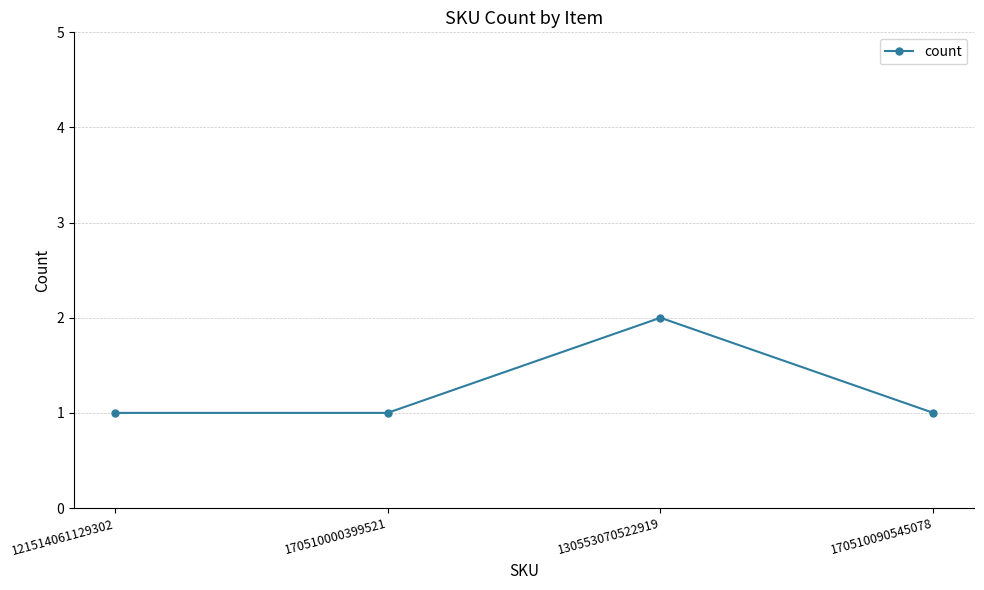

How many values are between 1 and 2?

4